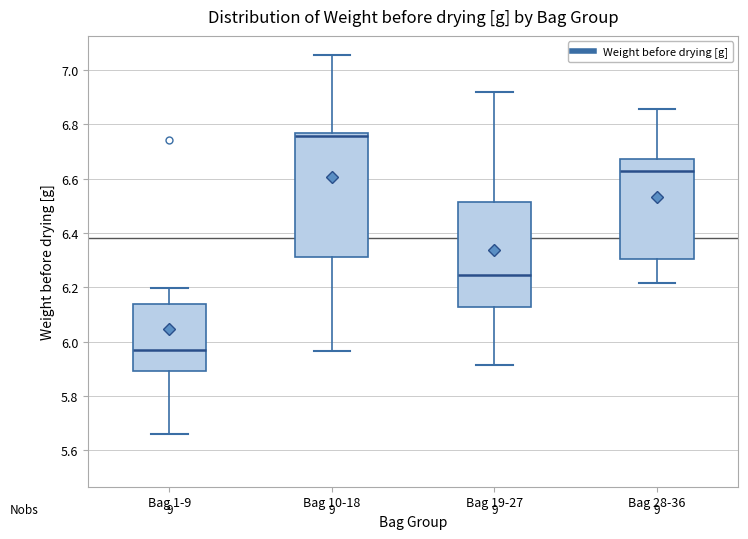

Where does the upper whisker of the box for Bag 10-18 end on the y-axis? The values are not printed on the chart, so give them approximately, as read against the axis.

7.06